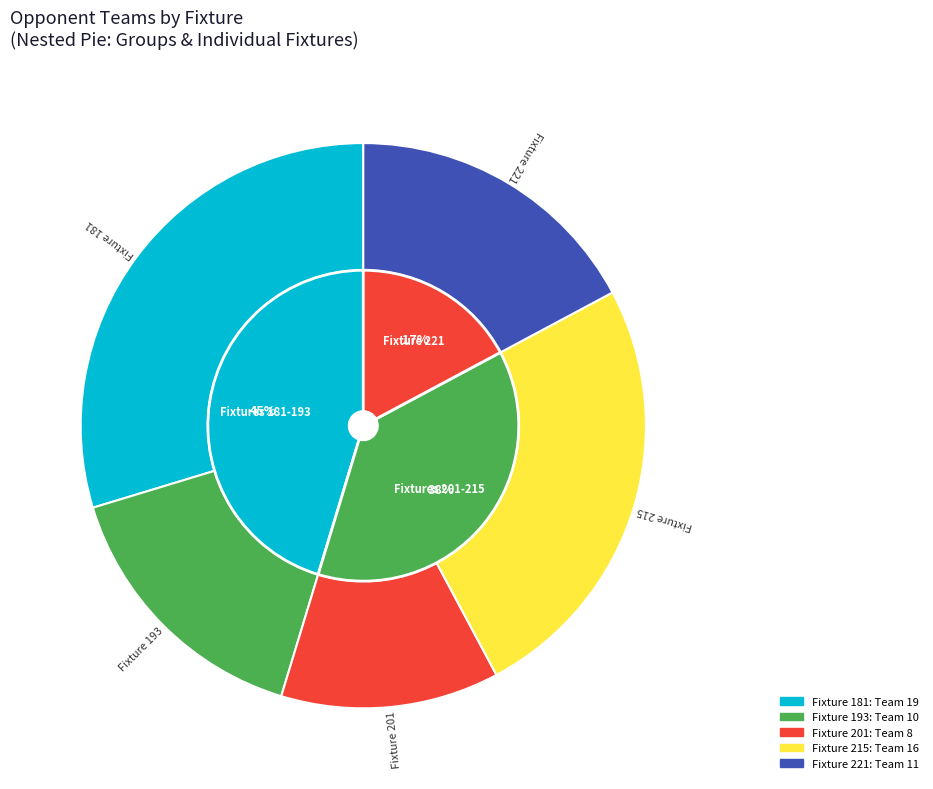

To the nearest percent, what is the combined percentage of 201 and 193?

28%